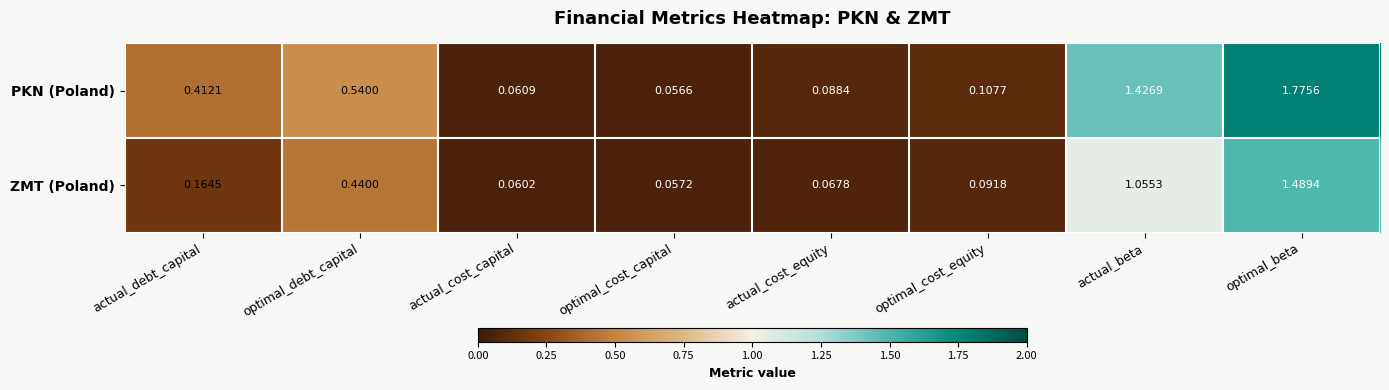

At which label is PKN (Poland) closest to 0?

optimal_cost_capital